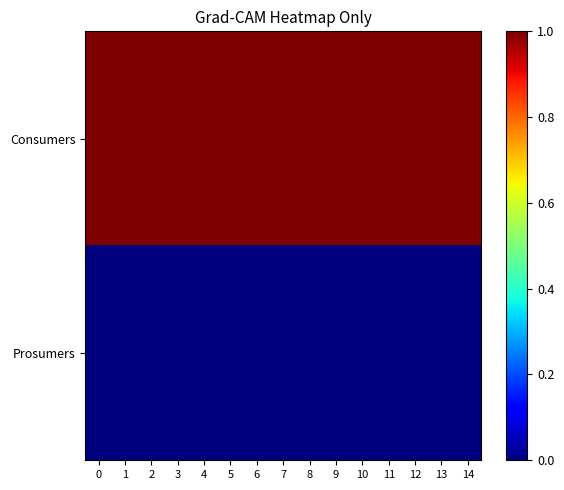

How many series are shown in this chart?

2